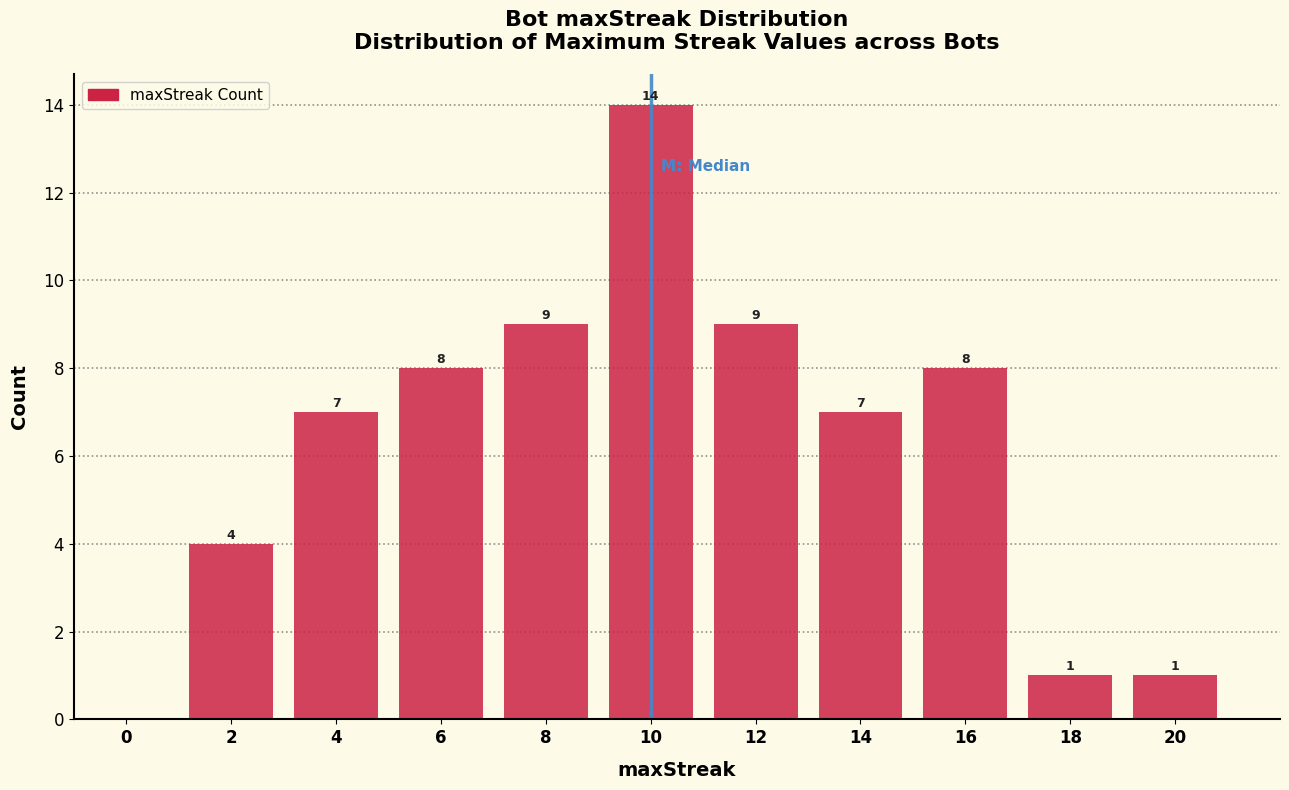

Reading left to right, extract all data points from this chart.

0=0	2=4	4=7	6=8	8=9	10=14	12=9	14=7	16=8	18=1	20=1